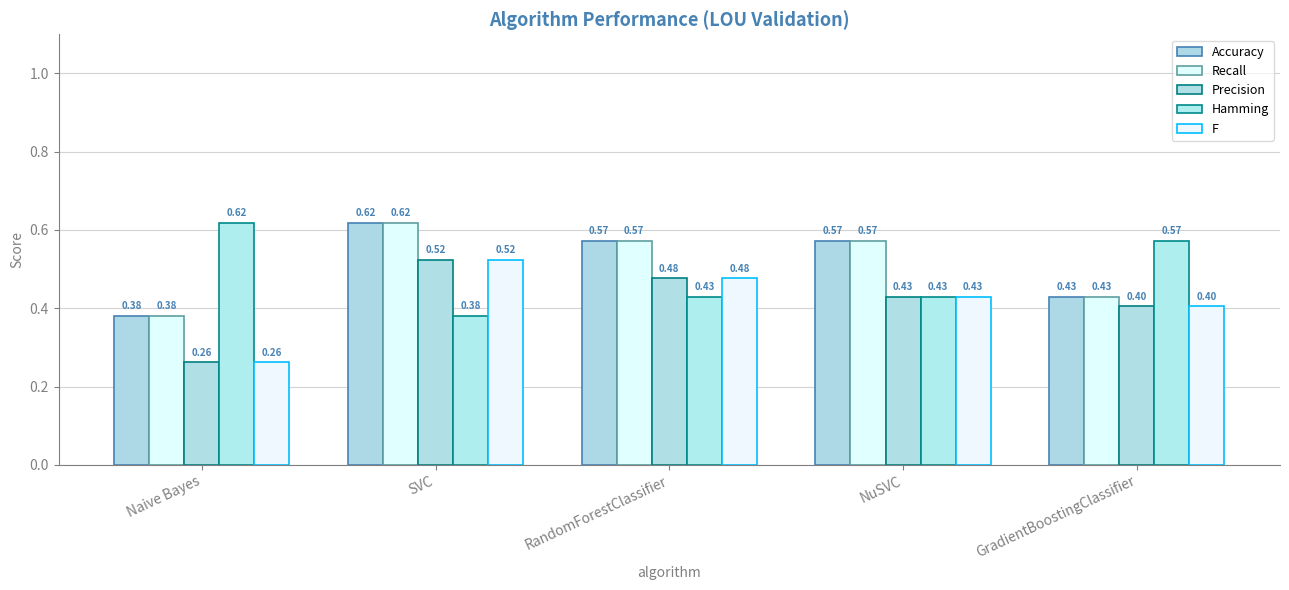

What is the difference between the highest and lowest values at GradientBoostingClassifier?

0.2